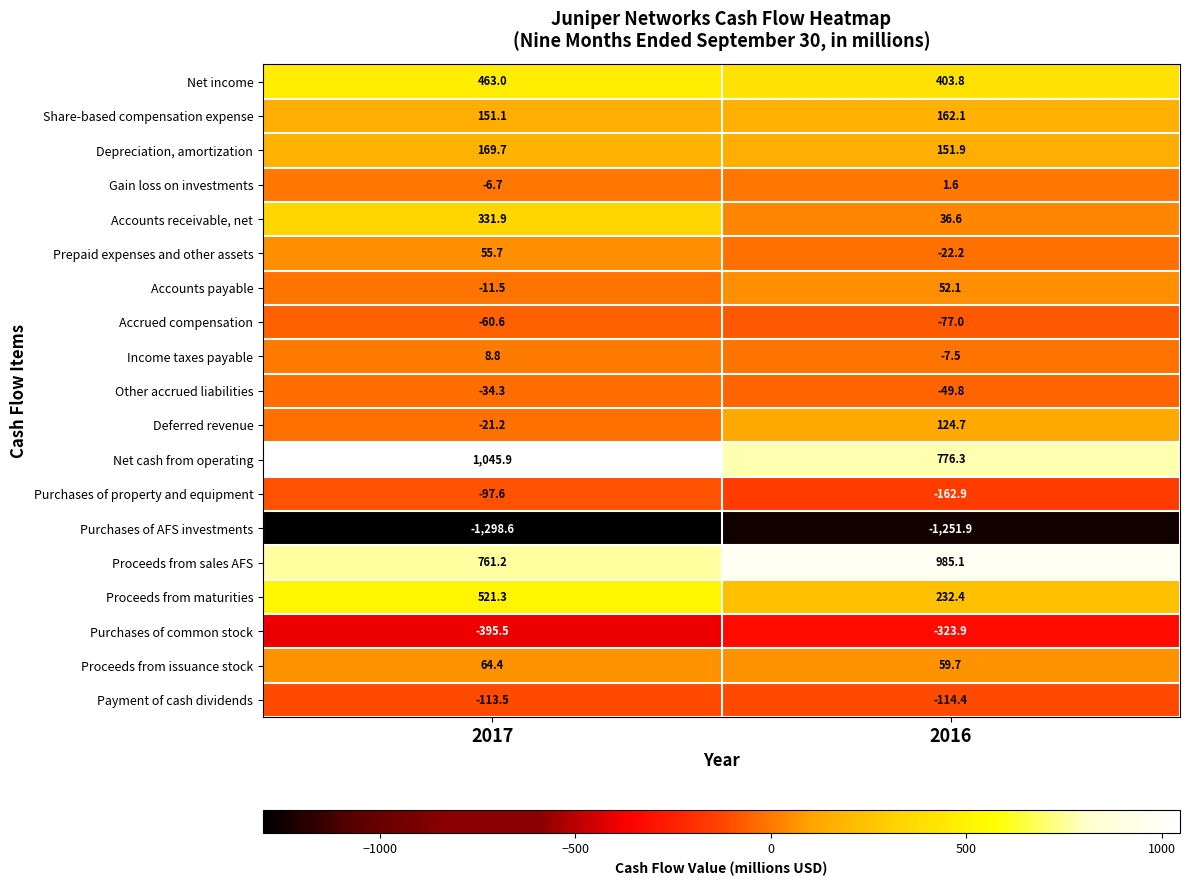

How many values in Deferred revenue are above zero?

1